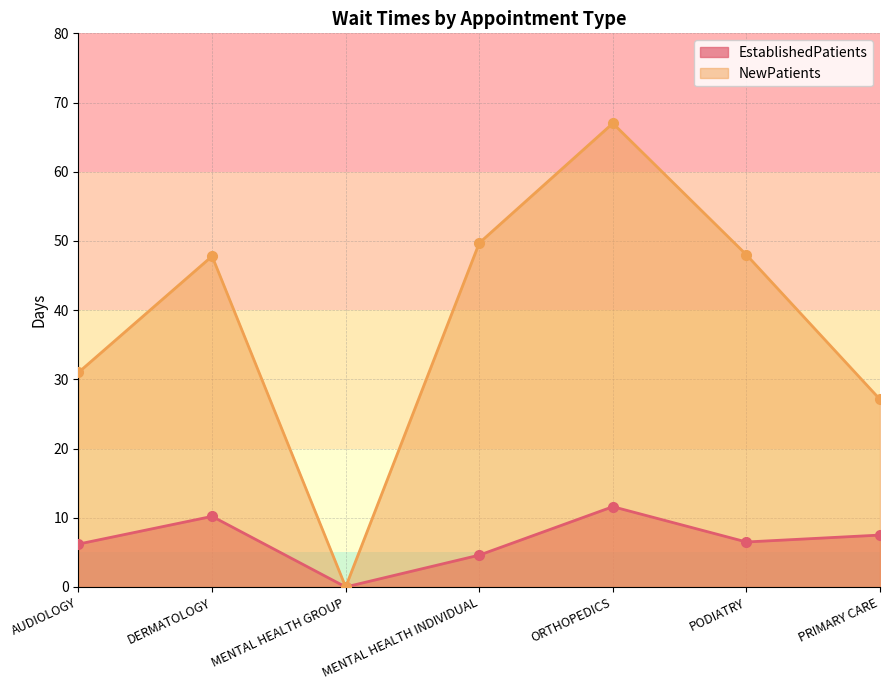

The value of NewPatients at PRIMARY CARE is 27.1. True or false?

True